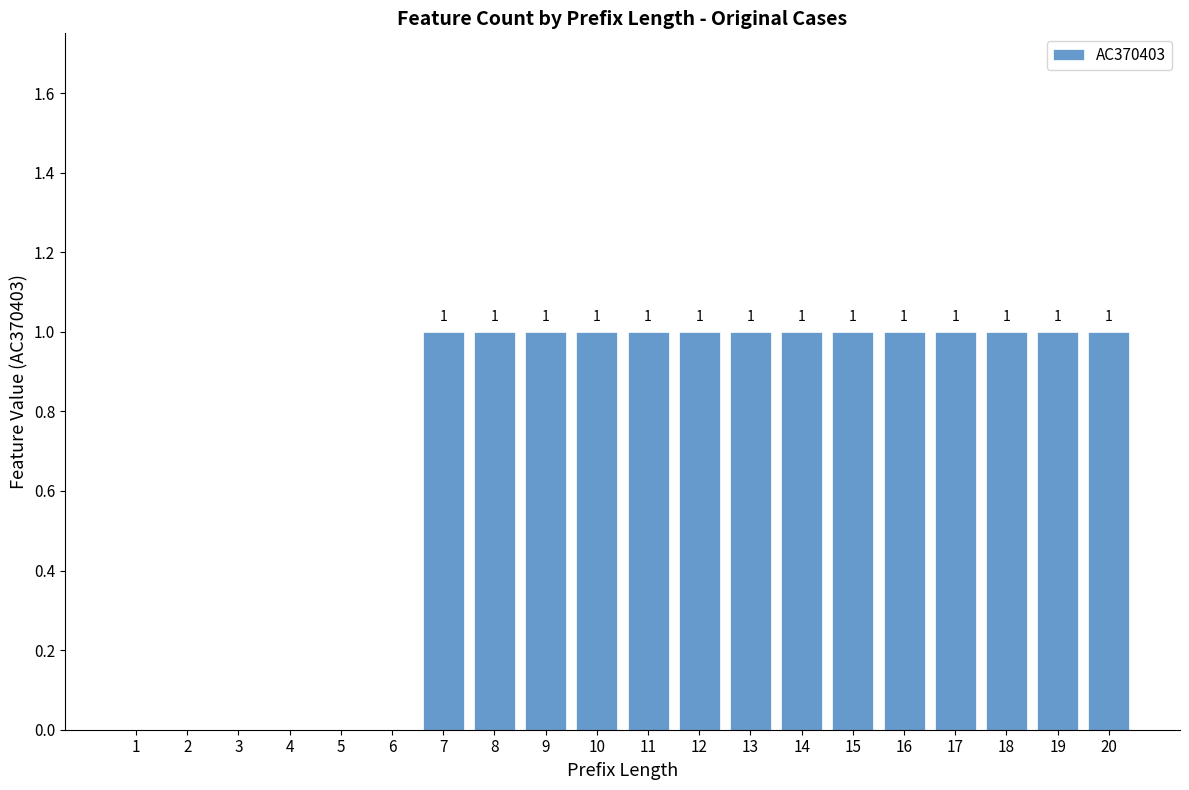

Is it true that the value at 1 is 0?

True